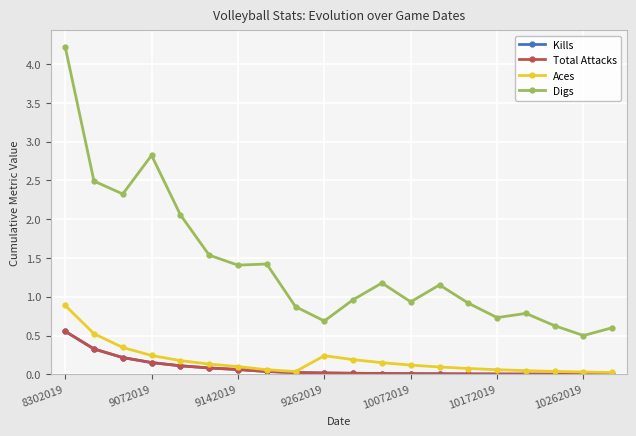

Is this an area chart (filled region under the line)?

No